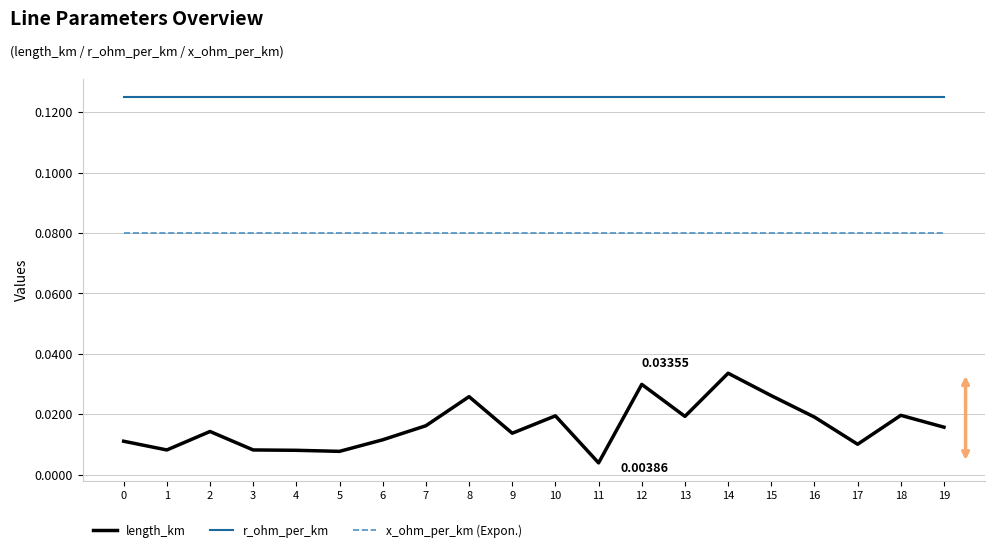

True or false: length_km and r_ohm_per_km intersect in this chart.

False